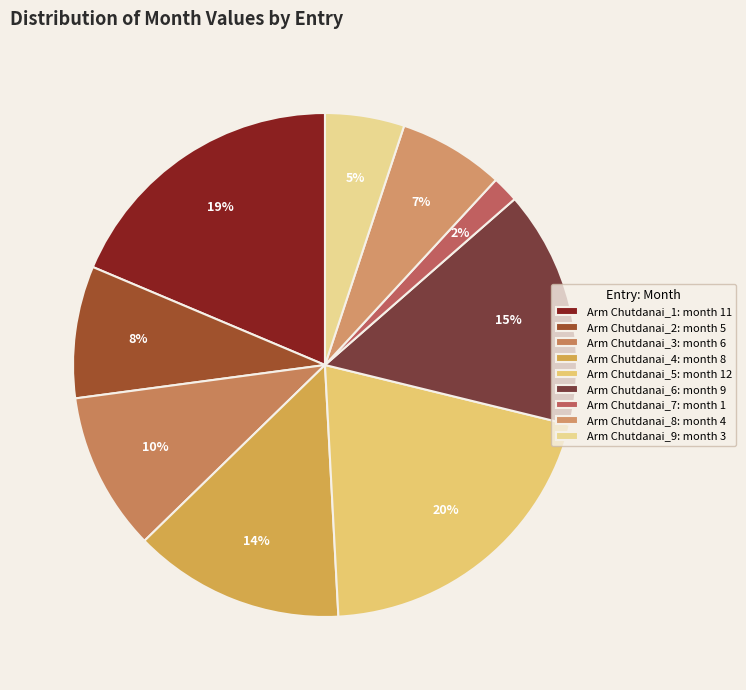

Between Arm Chutdanai_5 and Arm Chutdanai_7, which is larger?

Arm Chutdanai_5